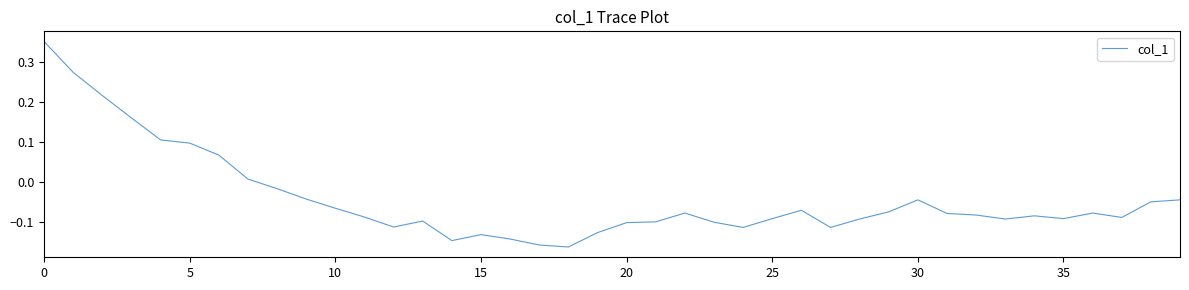

What is the difference between the maximum and minimum values?

0.5